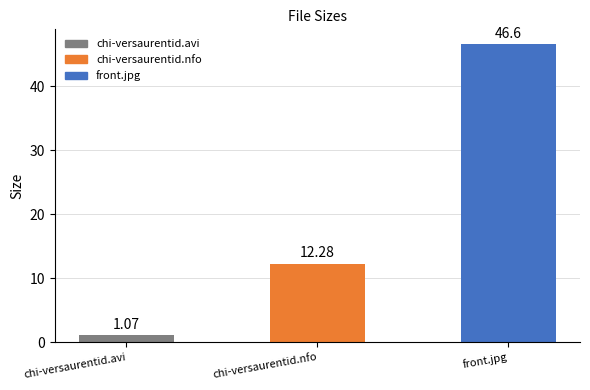

What is the difference between the maximum and minimum values?

45.5